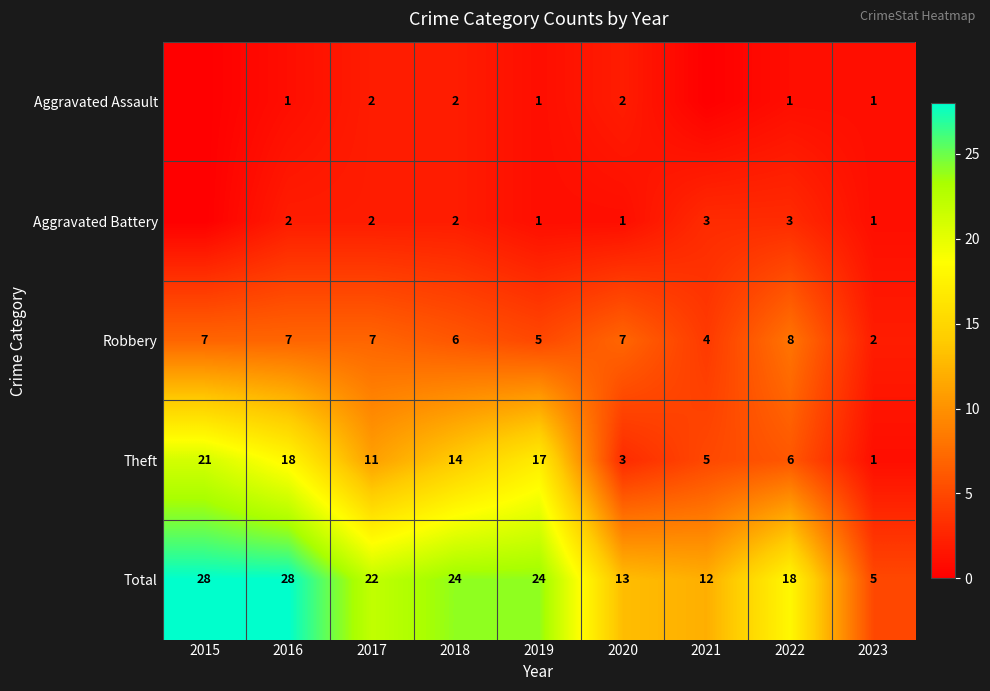

Is it true that Robbery equals 3 at 2018?

False